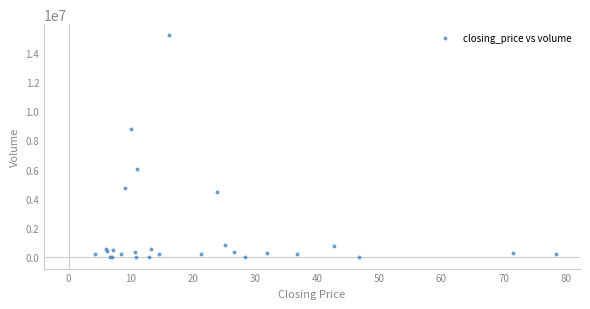

What Y value in the scatter plot is closest to 7593000?

8778656